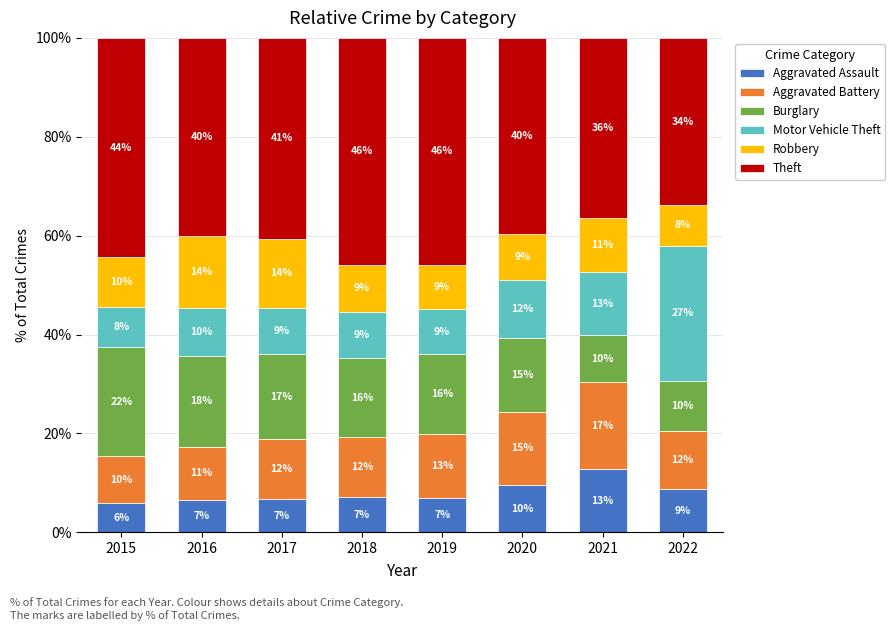

Which category has the lowest value in the Aggravated Assault series?

2015